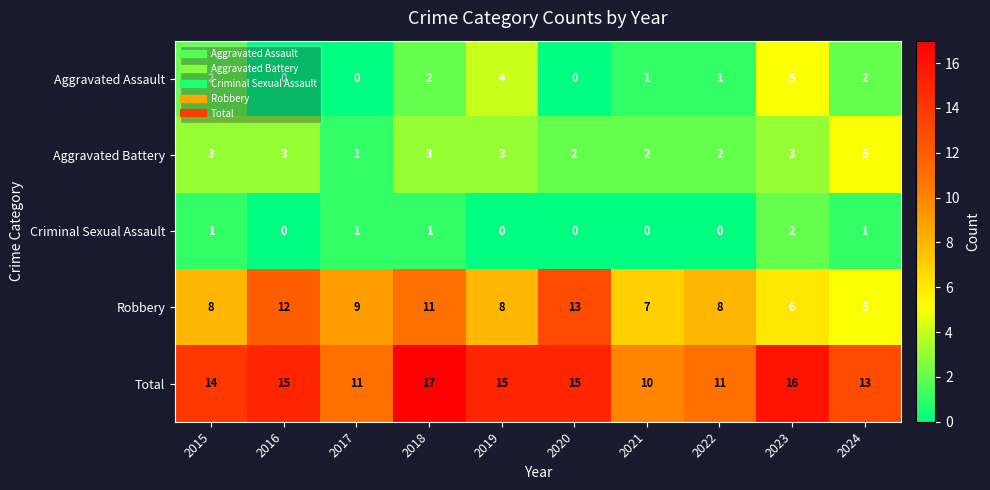

What is the difference between the highest and lowest values at 2019?

15